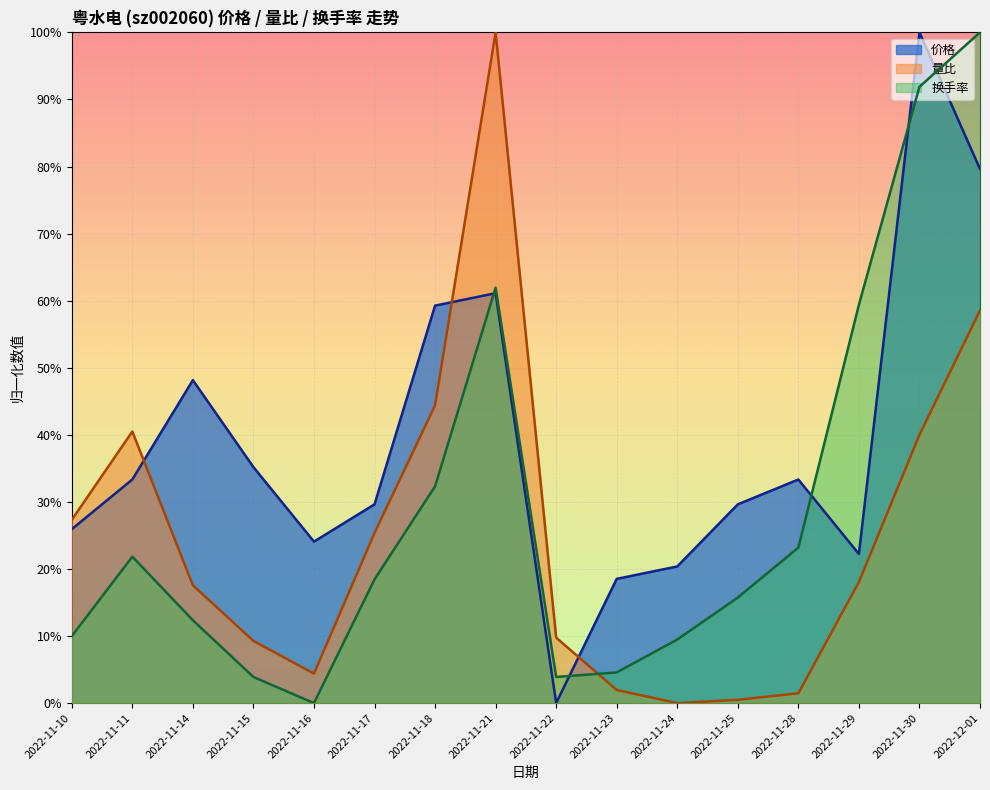

True or false: 价格 has a value of 1.0 at 2022-11-30.

True